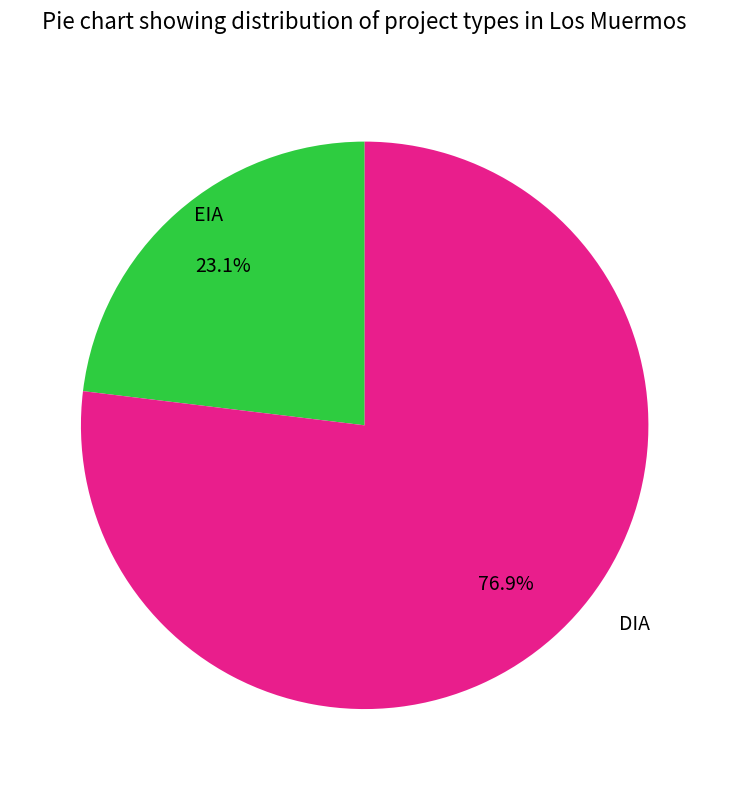

Which slice represents more than half of the pie?

DIA